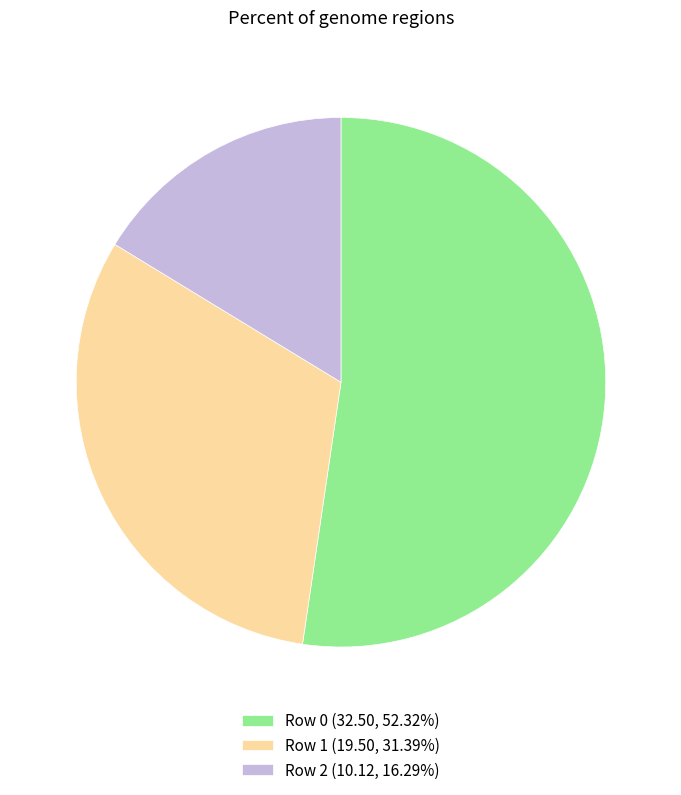

Combined, do Row 1 (19.50, 31.39%) and Row 2 (10.12, 16.29%) account for over 50%?

No